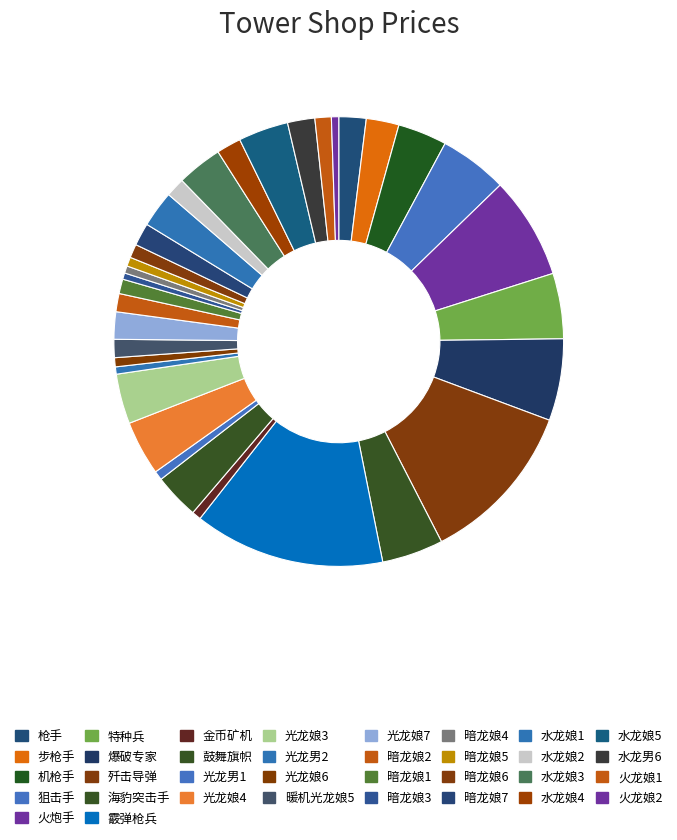

How many slices are in this pie chart?

34